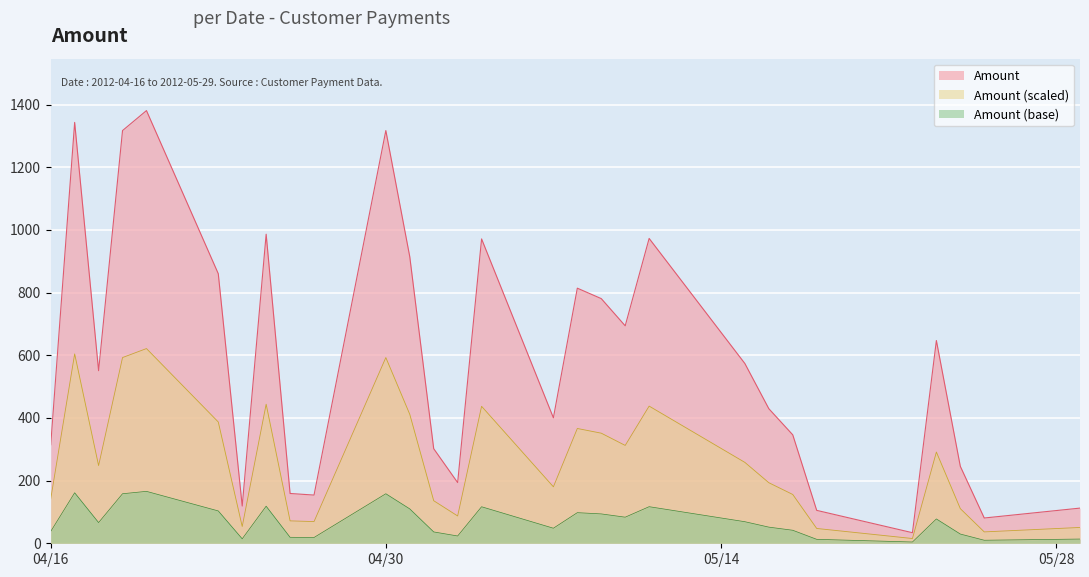

The value at 13 is 986.5. True or false?

True